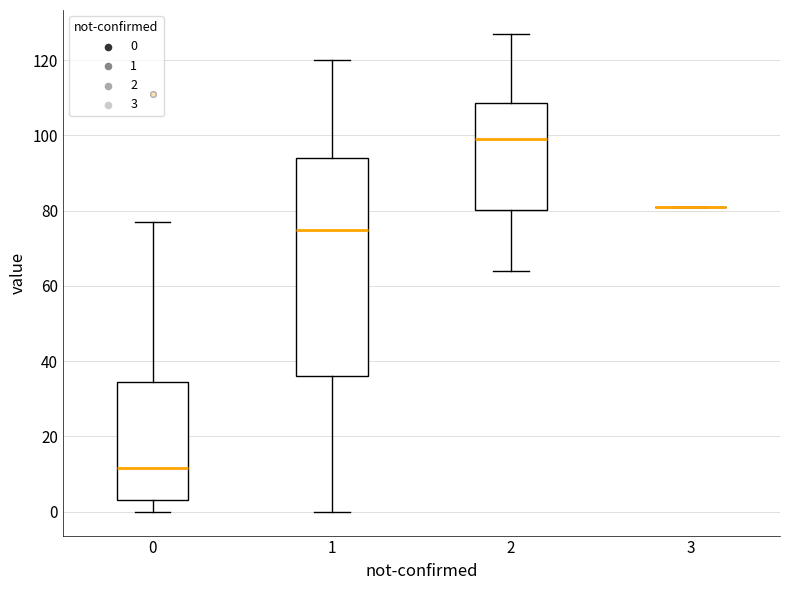

Reading left to right, transcribe this box plot: for each box, give where its median line is, the range the box spans, and where its two whiskers end, as read against the y-axis. The values are not printed on the chart, so give them approximately, as read against the axis.

0: median 12, box 4 to 34, whiskers 0 to 78
1: median 76, box 36 to 94, whiskers 0 to 120
2: median 100, box 80 to 108, whiskers 64 to 128
3: box collapsed to a line at 82, whiskers 82 to 82